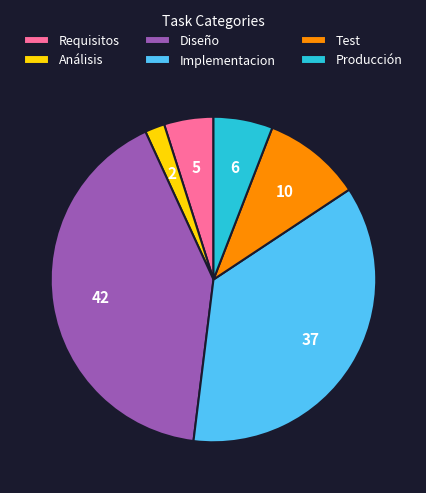

What is the ratio of the value at Implementacion to the value at Requisitos?

7.4